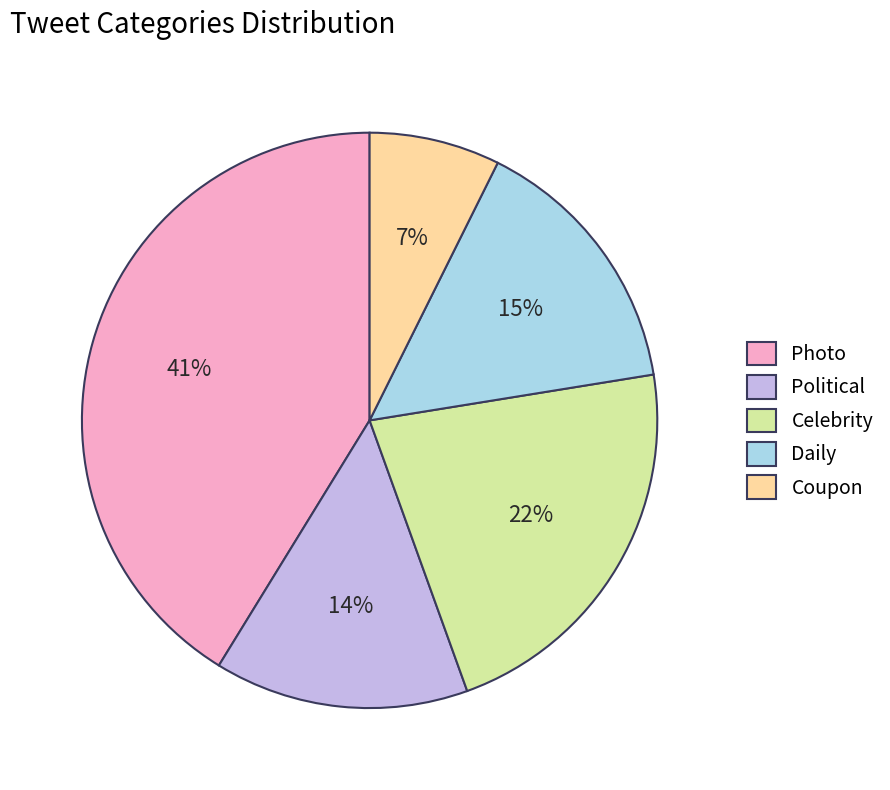

Is Celebrity the majority of the pie?

No